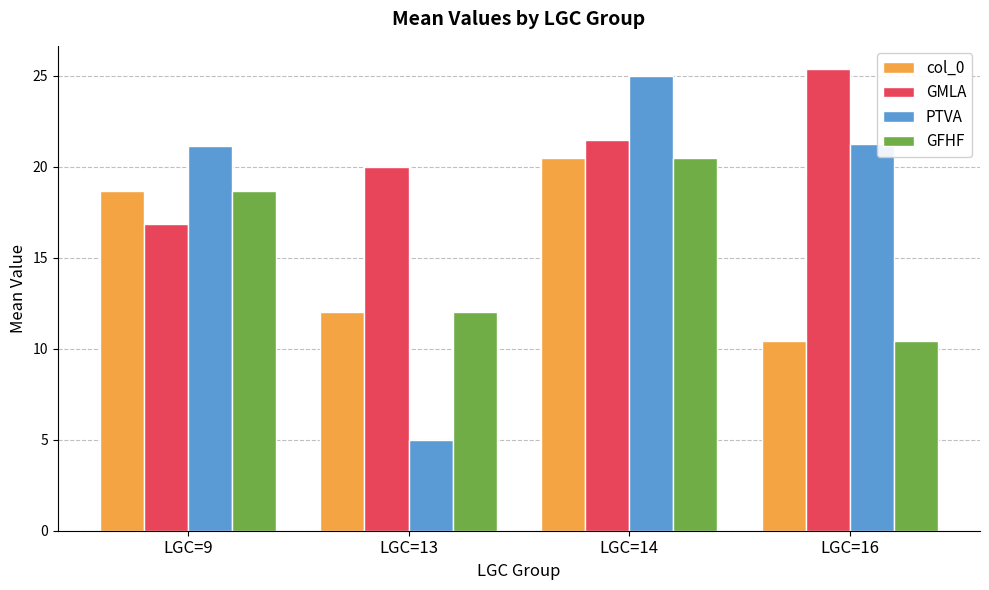

Which series has the largest total across all categories?

GMLA